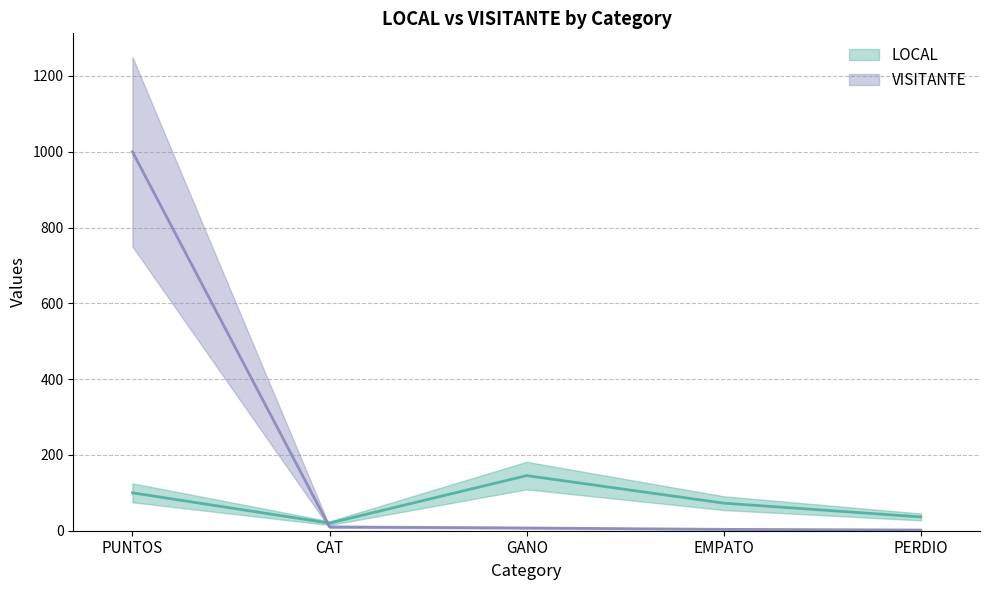

Which category has the lowest value in the LOCAL series?

CAT